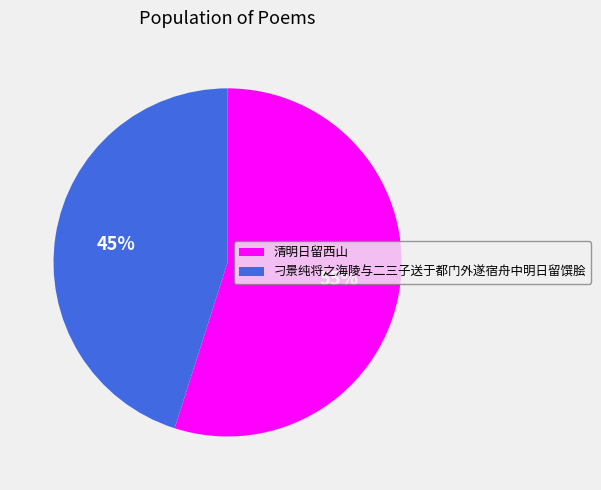

To the nearest percent, what is the difference between the 清明日留西山 and 刁景纯将之海陵与二三子送于都门外遂宿舟中明日留馔脍 slice percentages?

10%